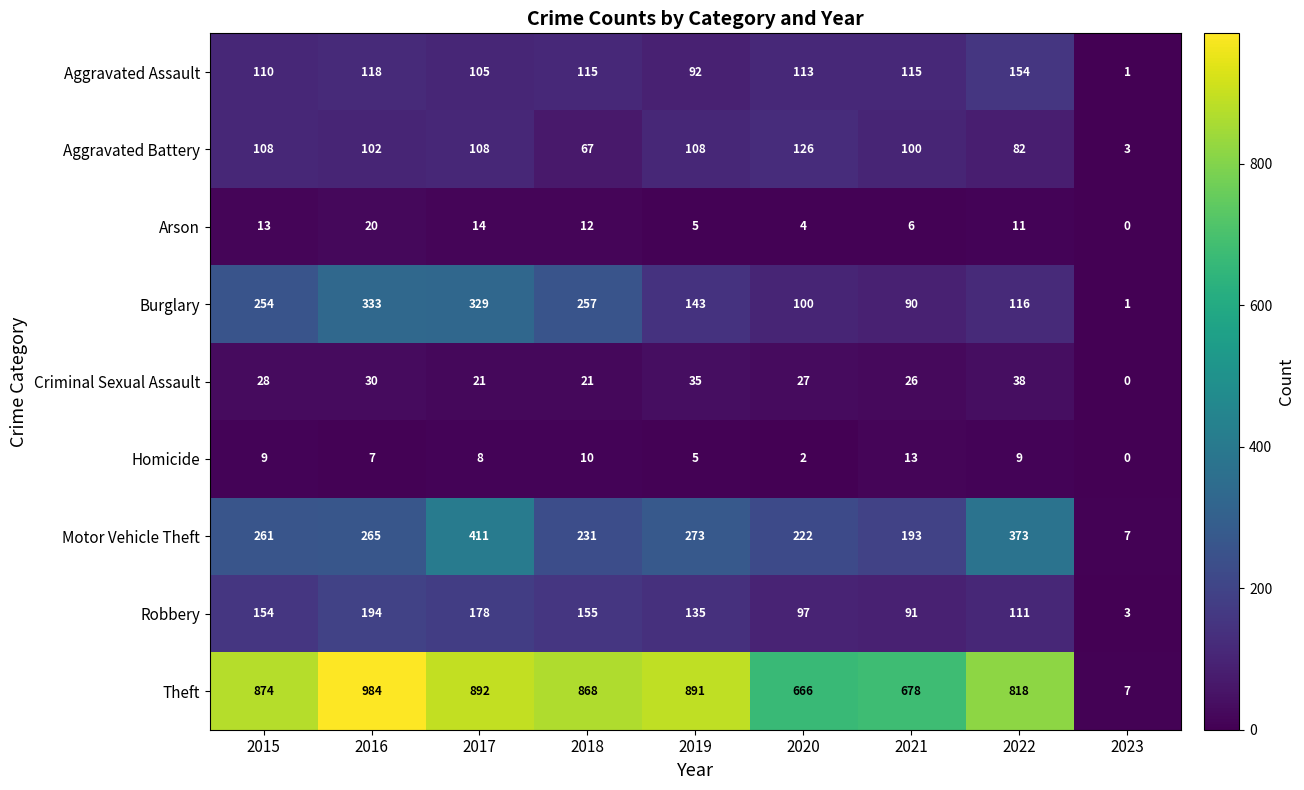

How many distinct data groups are displayed?

9